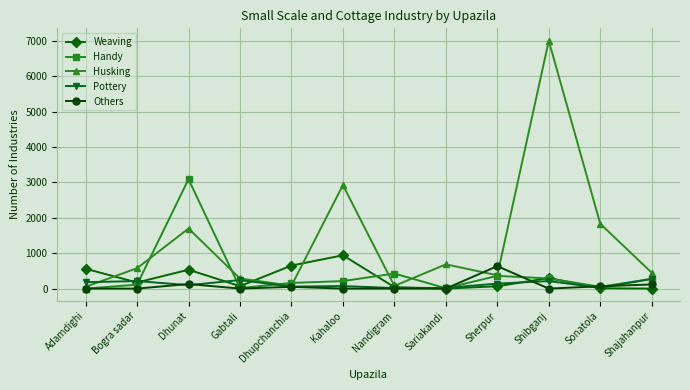

Which series has the largest total across all categories?

Husking